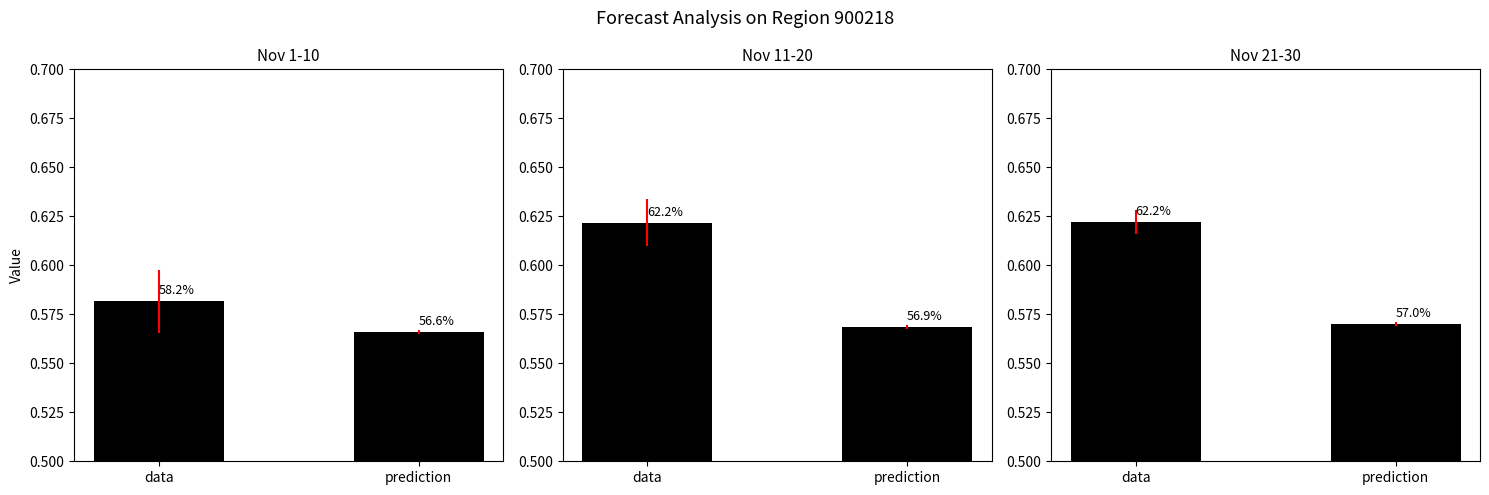

What is the value of the Nov 11-20 bar at the 2nd from the left?

0.6